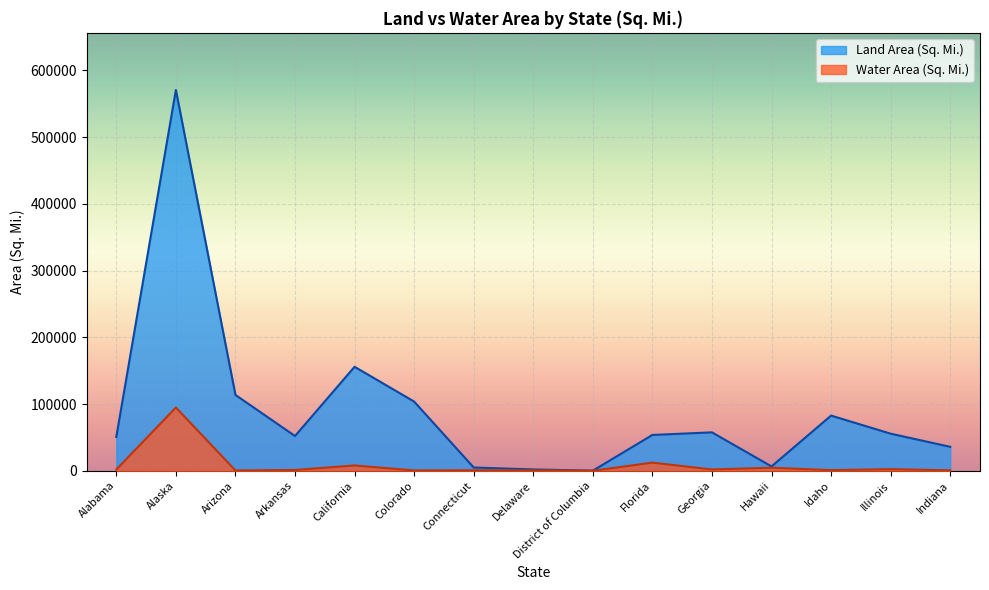

Which series has the largest range (max minus min)?

Land Area (Sq. Mi.)